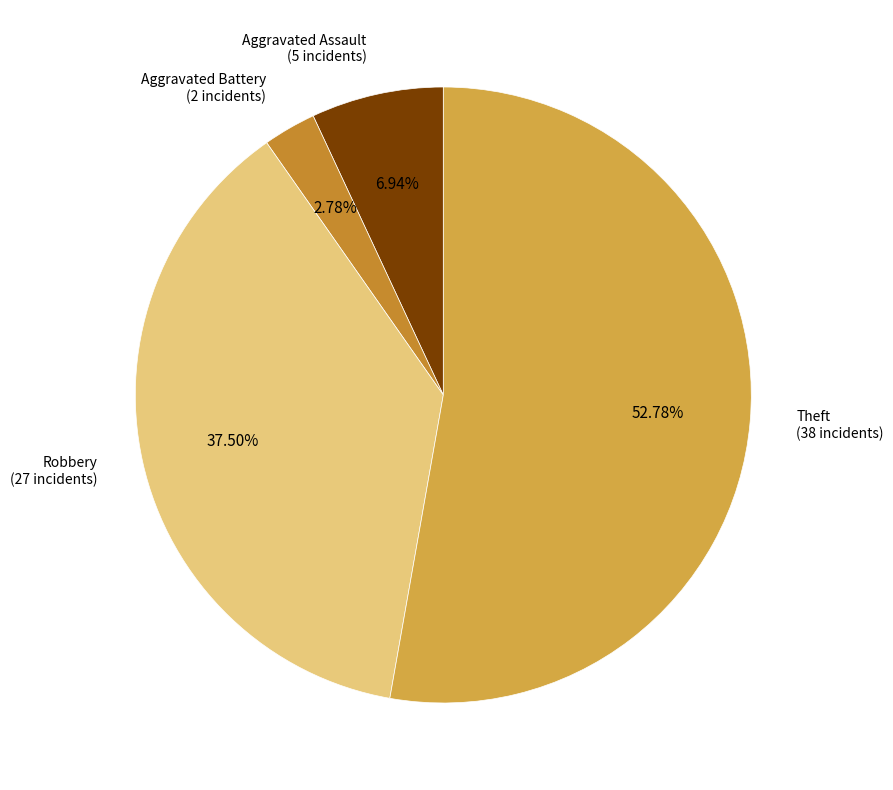

Does Aggravated Assault represent more than half of the total?

No